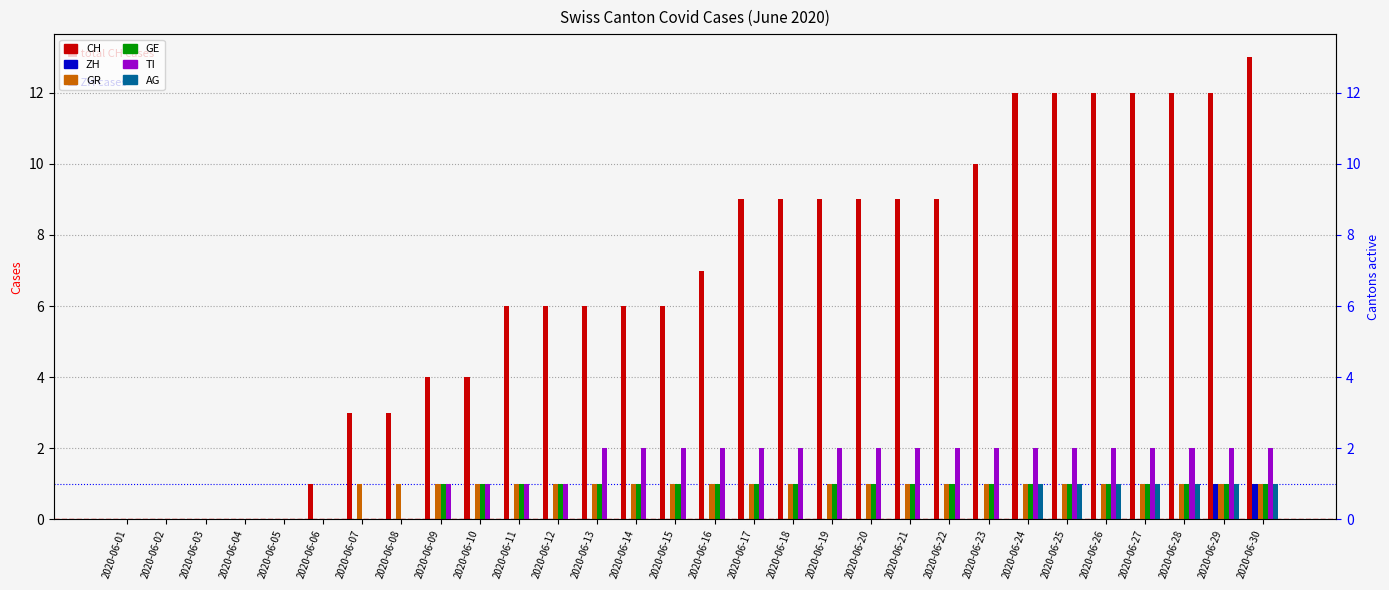

How many bars are there in each group?

6